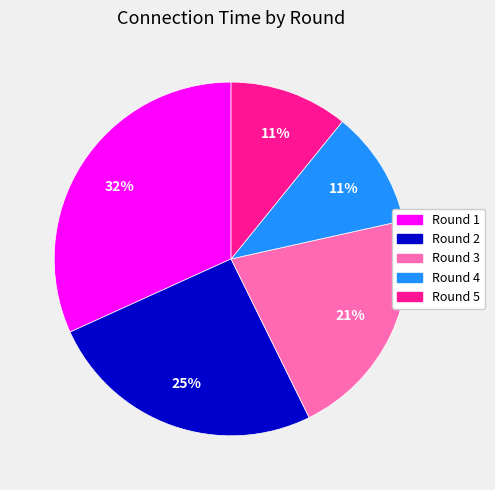

Combined, do Round 5 and Round 4 account for over 50%?

No